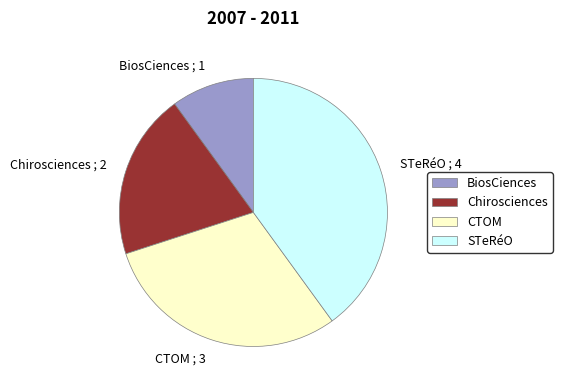

Is there a majority slice in this chart?

No